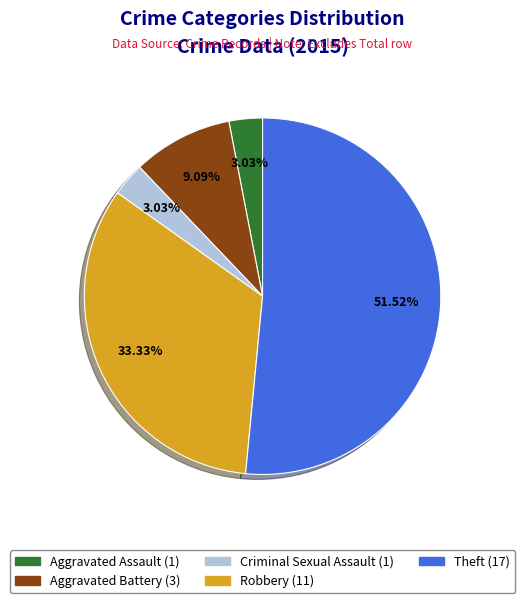

To the nearest percent, what is the combined percentage of Aggravated Battery and Criminal Sexual Assault?

12%